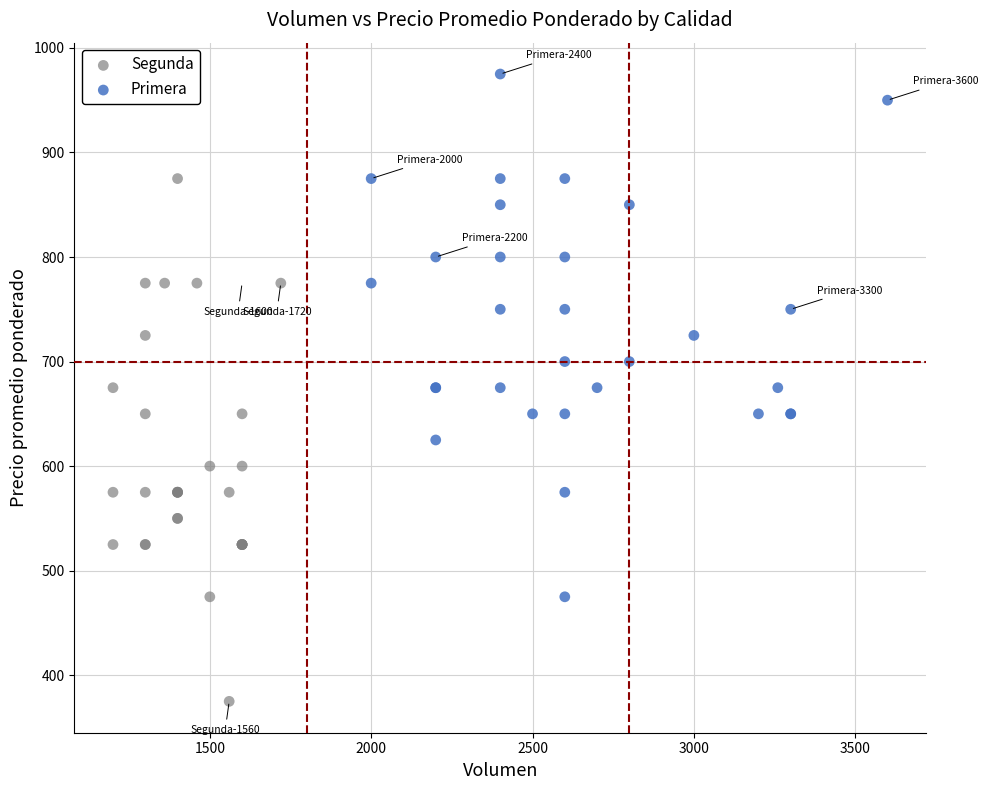

Which series contains the highest Y value?

Primera